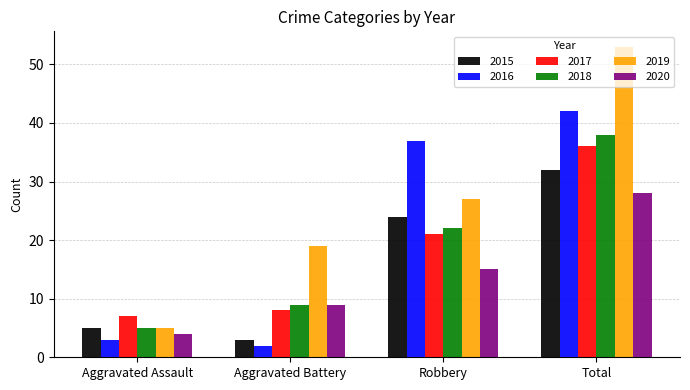

What are all the series names shown in the legend?

2015, 2016, 2017, 2018, 2019, 2020